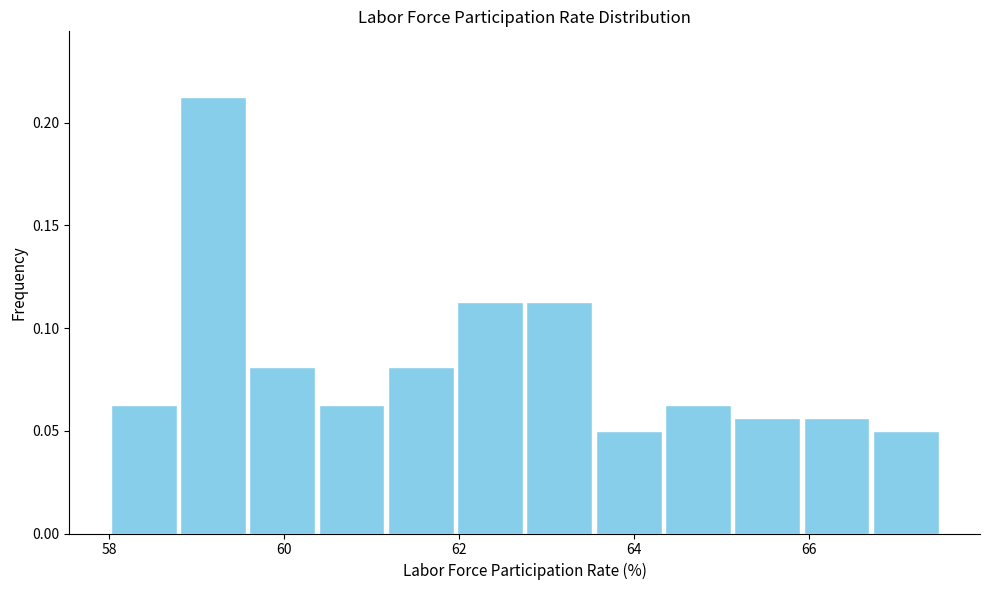

Around what value on the x-axis is the tallest bar? Give the approximate position of its centre, as read against the axis.

59.2